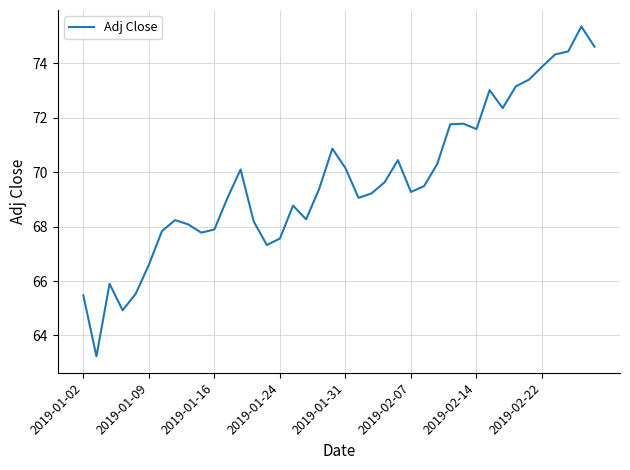

What is the difference between the maximum and minimum values?

12.1